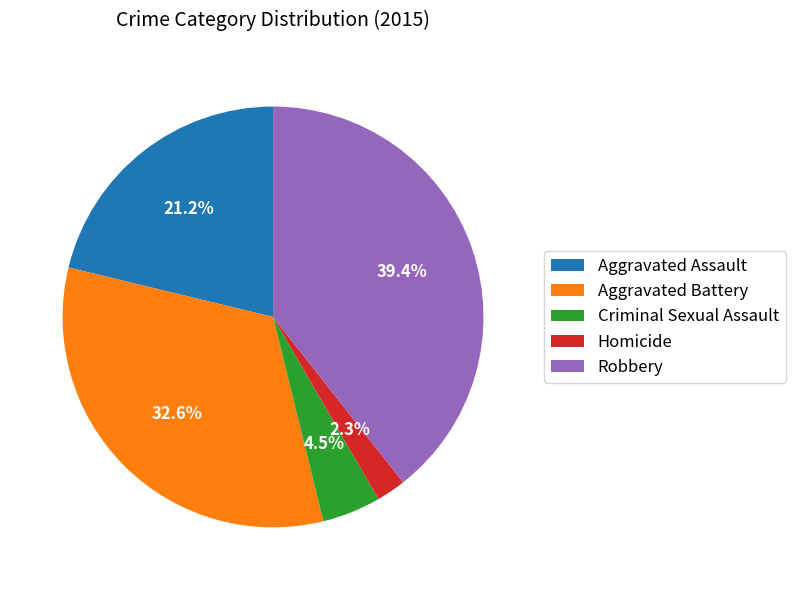

What is the smallest slice in the pie chart?

Homicide